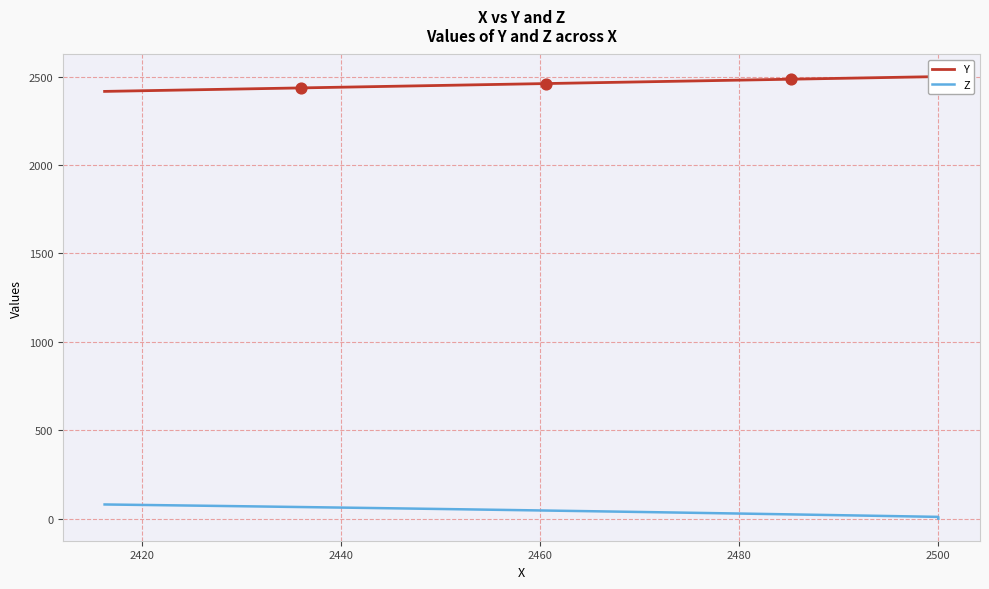

Is the value of Z at 2420 greater than the value of Y at 13?

No